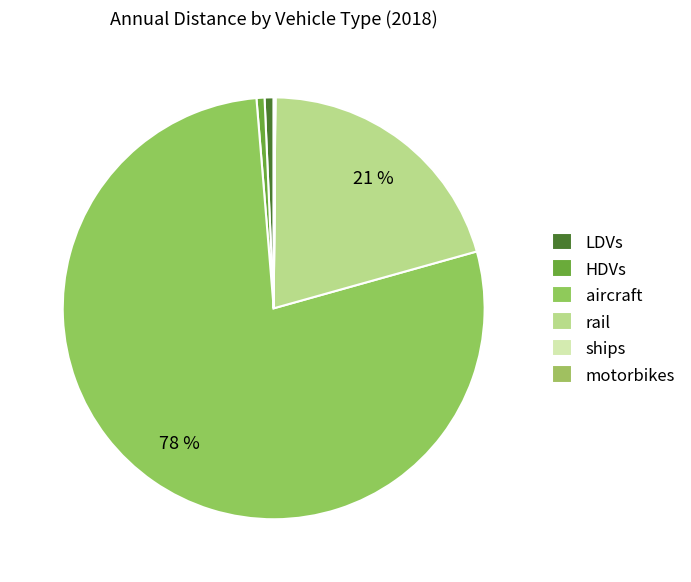

Which category accounts for the majority?

aircraft